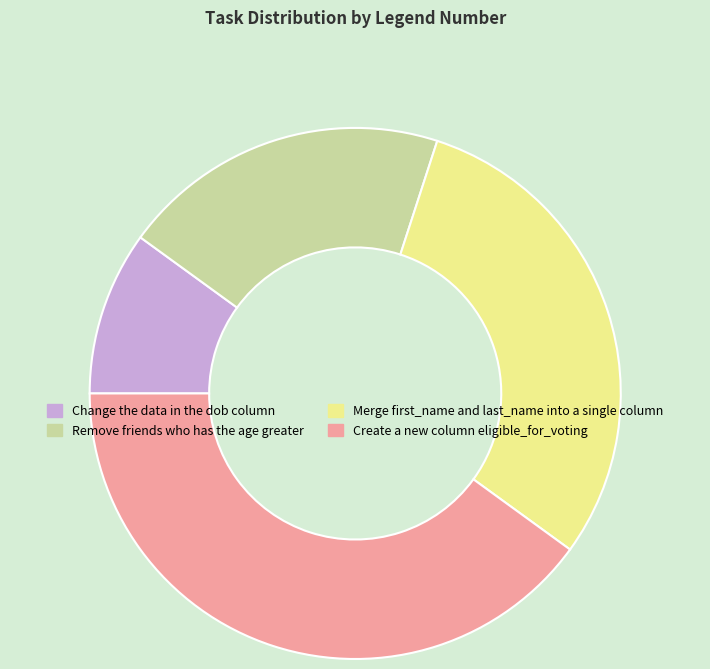

Is the sum of Merge first_name and last_name into a single column and Create a new column eligible_for_voting greater than half?

Yes